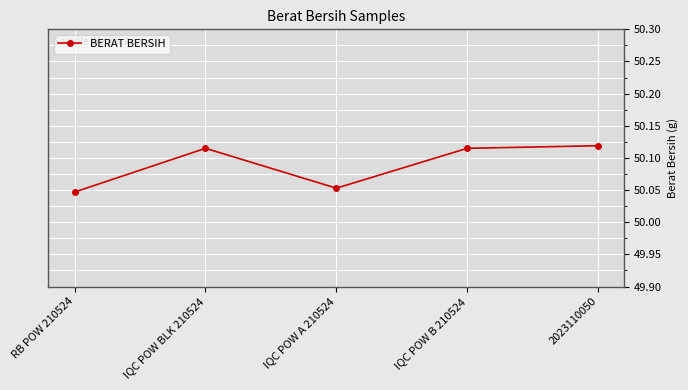

How many values are between 50 and 51?

5